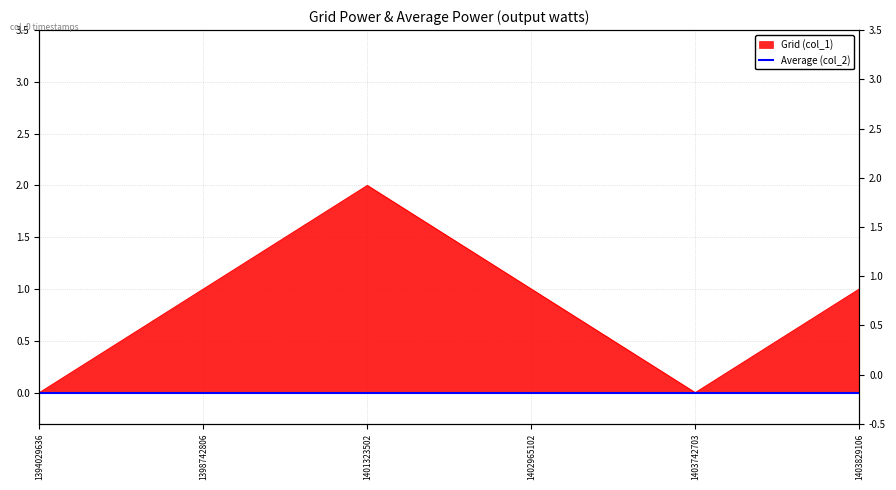

What is the difference between the values at 1398742806 and 1401323502?

1